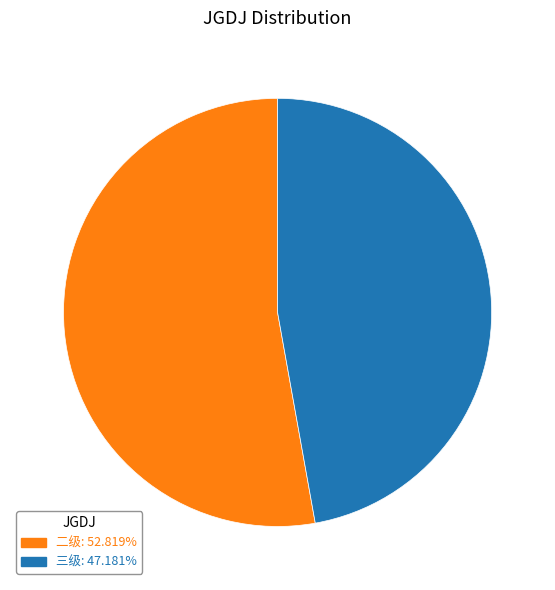

How many slices are in this pie chart?

2